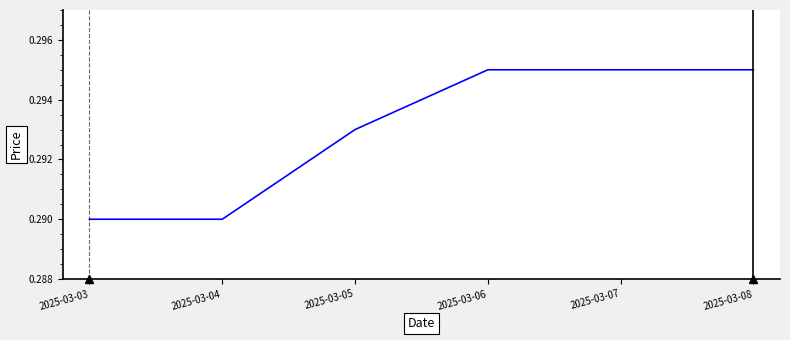

Between 2025-03-08 and 2025-03-05, which is larger?

2025-03-08